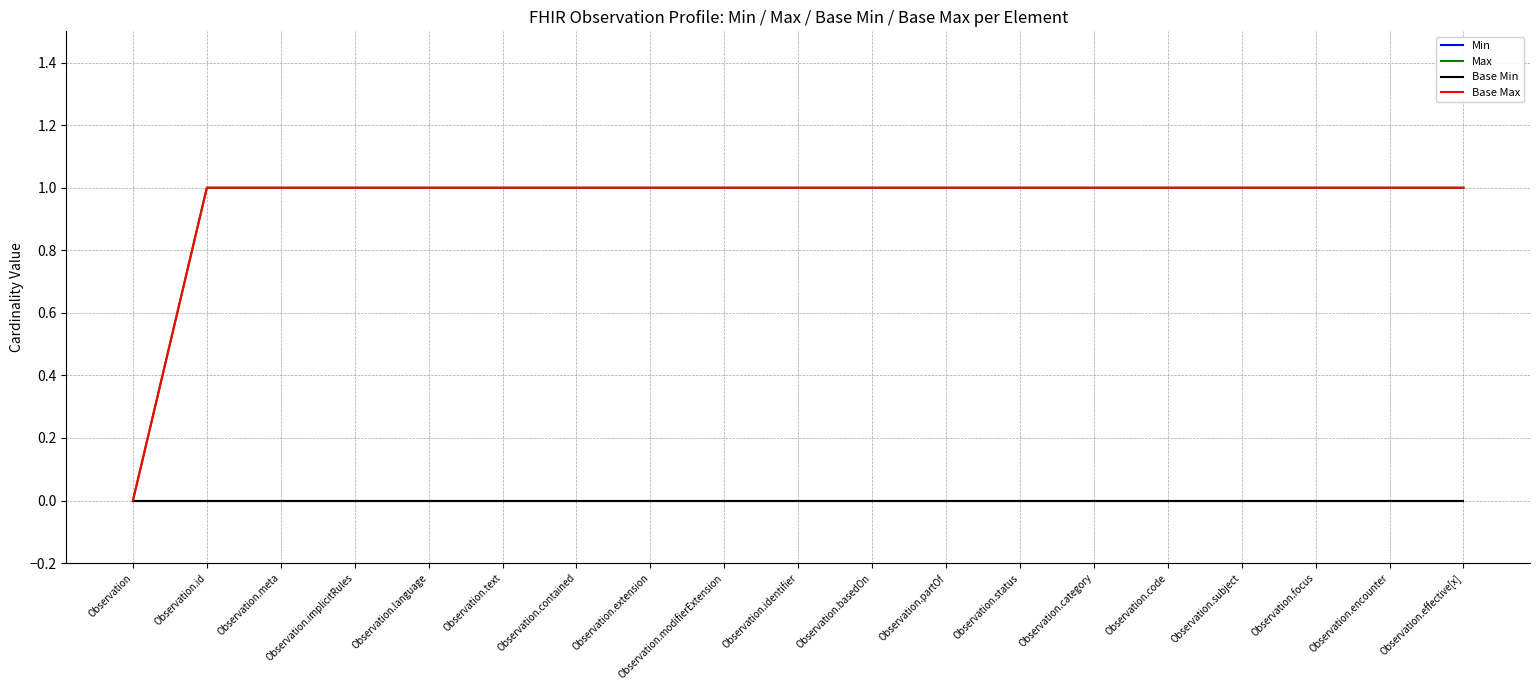

Which series changed the most between Observation.language and Observation.effective[x]?

Min